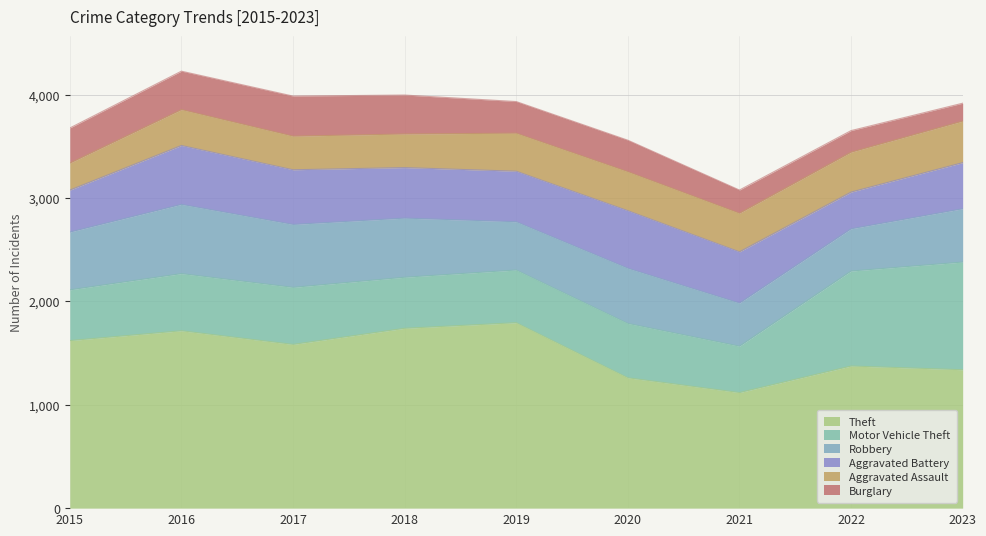

What is the value of the Aggravated Assault point at the 5th from the left?

368